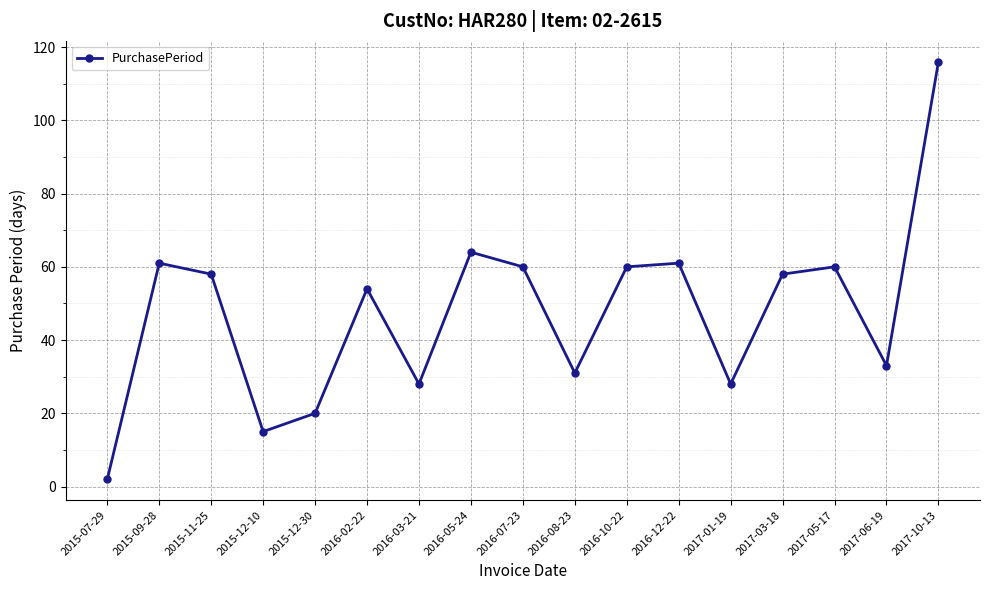

At which category does the chart reach its minimum across all series?

2015-07-29